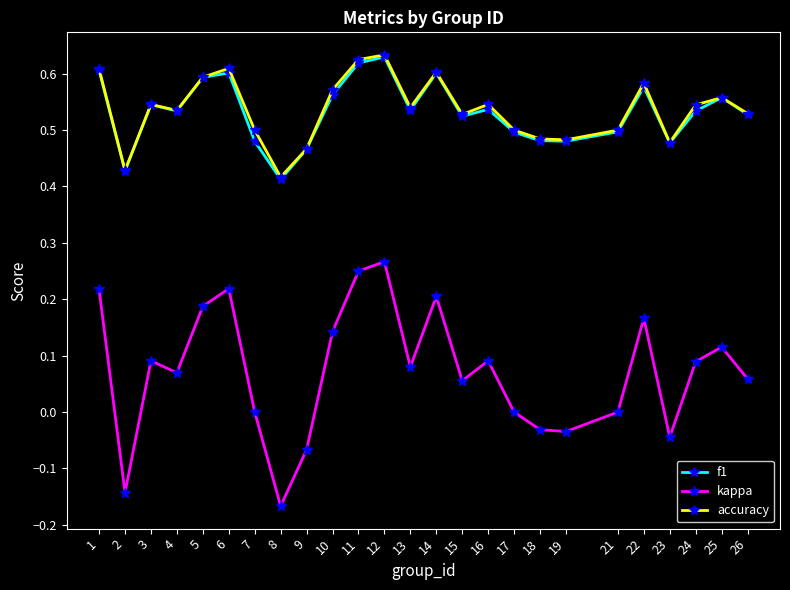

Where is the first local minimum for accuracy?

2